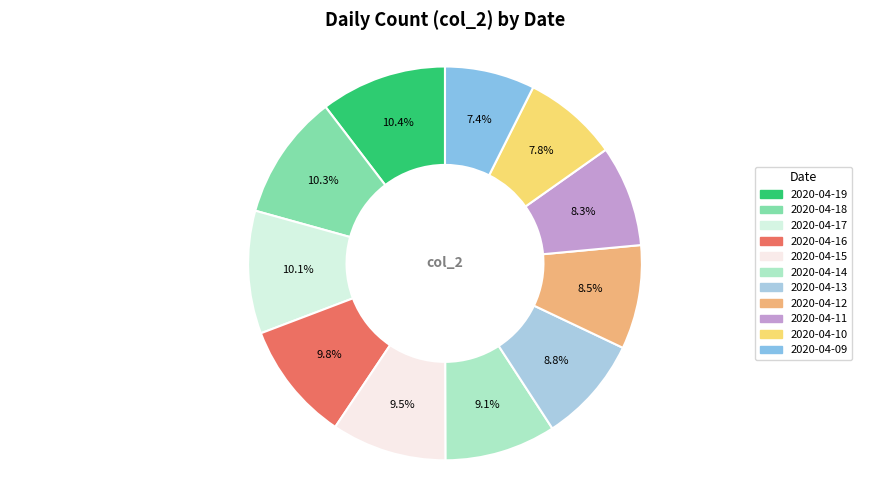

Count the number of slices in the pie.

11